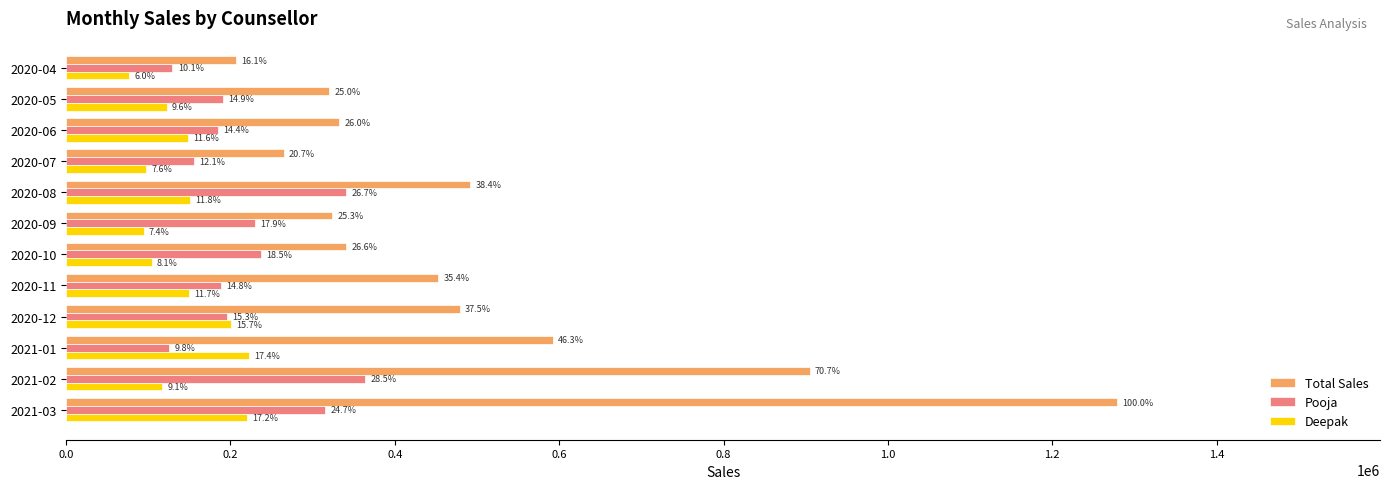

What are all the series names shown in the legend?

Total Sales, Pooja, Deepak